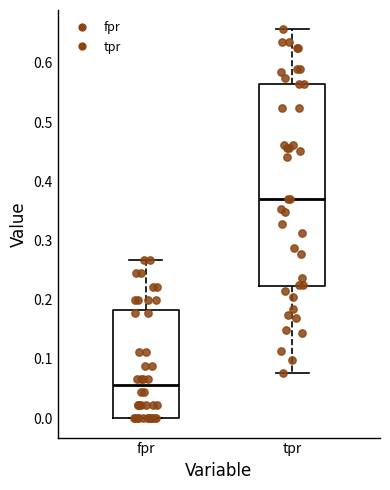

Reading left to right, transcribe this box plot: for each box, give where its median line is, the range the box spans, and where its two whiskers end, as read against the y-axis. The values are not printed on the chart, so give them approximately, as read against the axis.

fpr: median 0.06, box 0.00 to 0.18, whiskers 0.00 to 0.27
tpr: median 0.37, box 0.22 to 0.56, whiskers 0.08 to 0.66